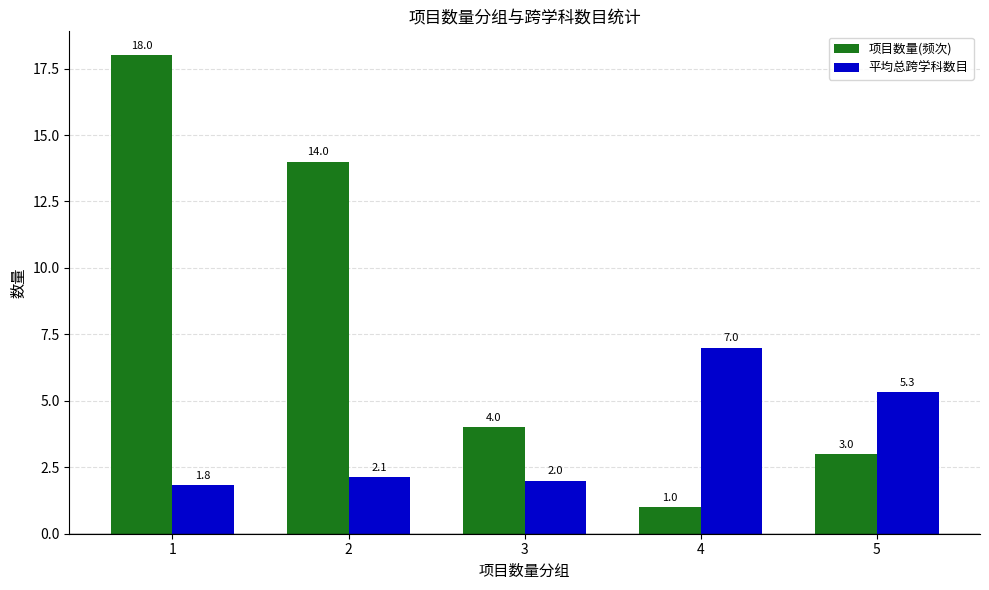

Count the number of data series in this chart.

2